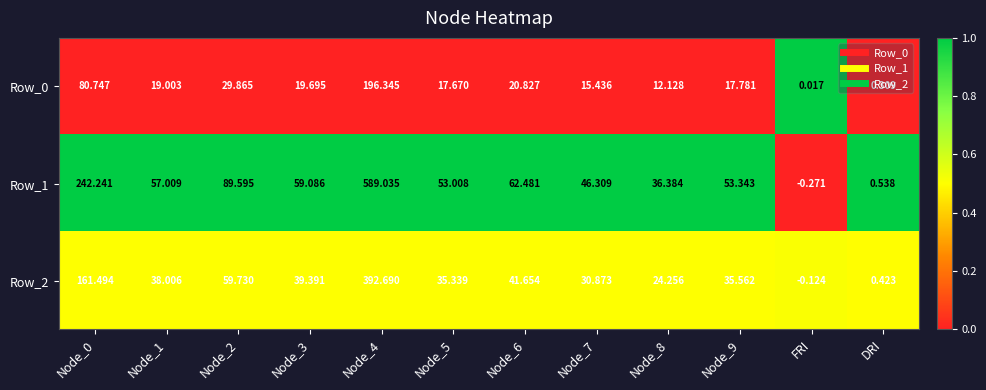

How many data points does each series have?

12